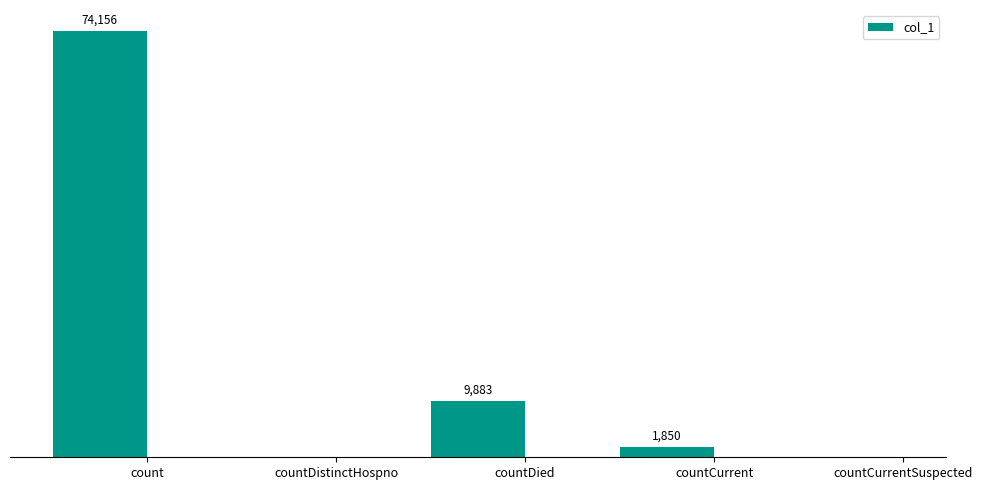

Which has a higher value, countDied or countCurrentSuspected?

countDied